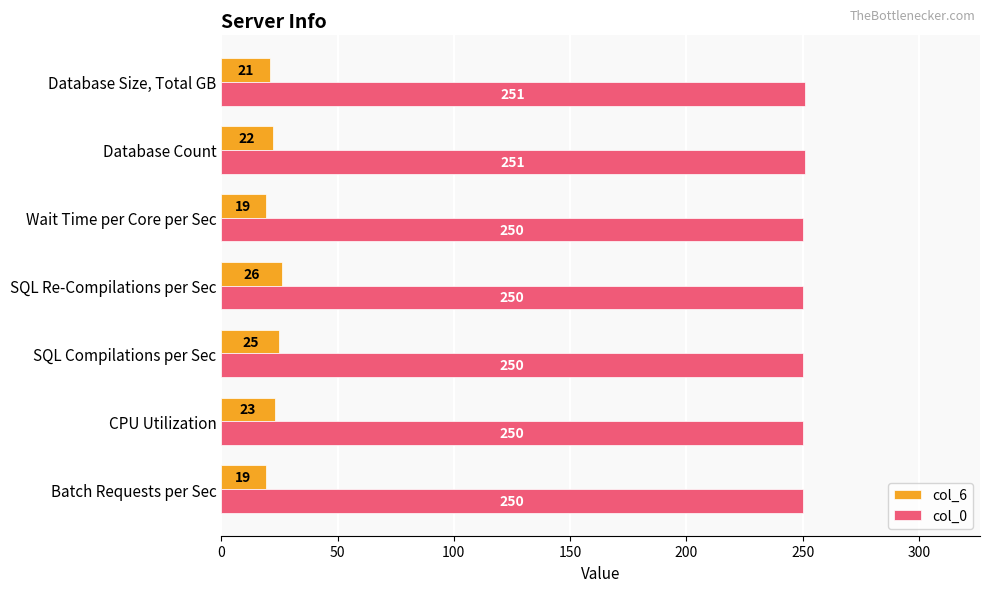

What is the maximum value for col_0?

251